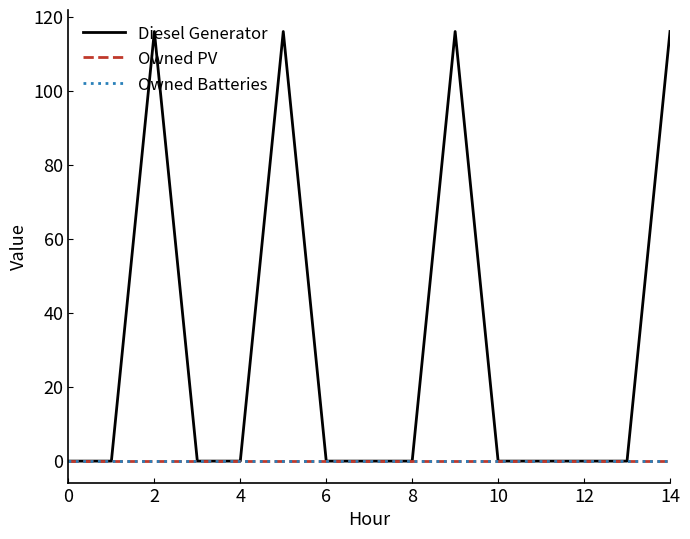

What is the label of the 14th point from the left?

13